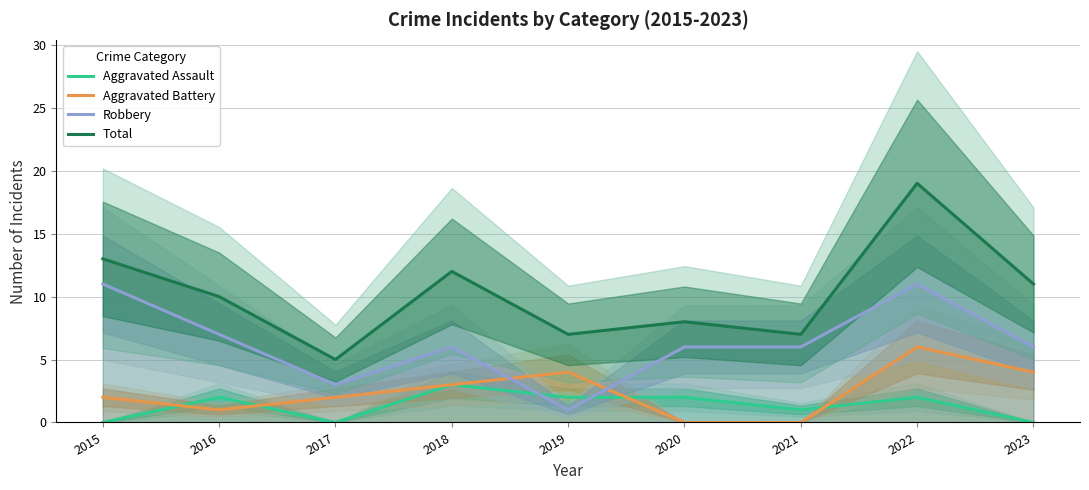

What is the difference between the maximum and second lowest values in the Total series?

12